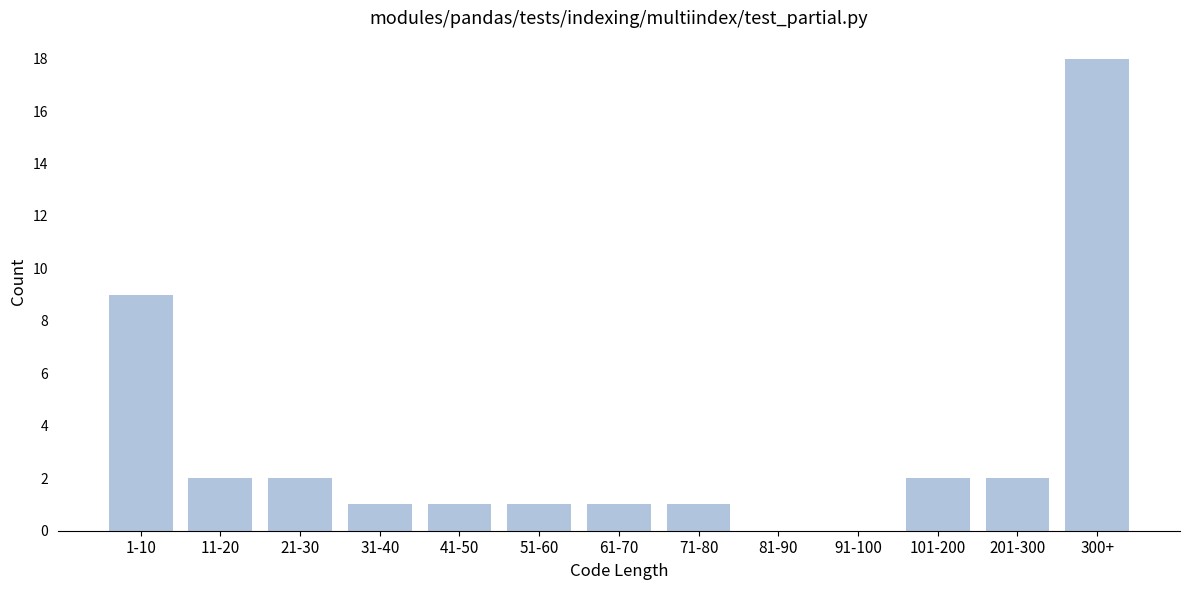

Reading left to right, what are all the values shown in this chart?

1-10=9	11-20=2	21-30=2	31-40=1	41-50=1	51-60=1	61-70=1	71-80=1	81-90=0	91-100=0	101-200=2	201-300=2	300+=18